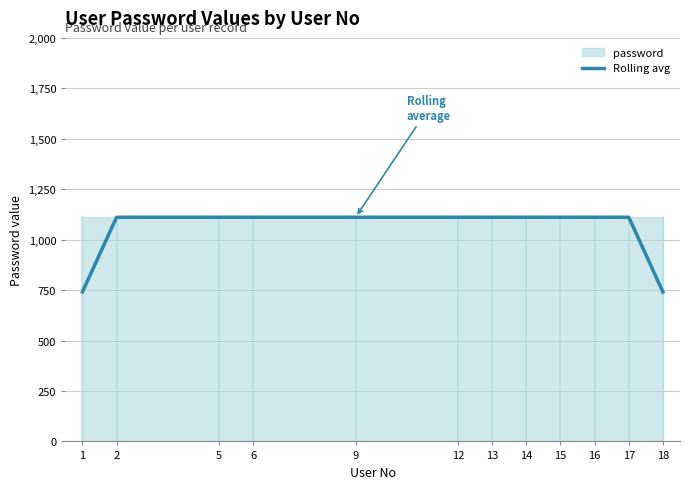

The value of Rolling avg at 12 is 1111.0. True or false?

True